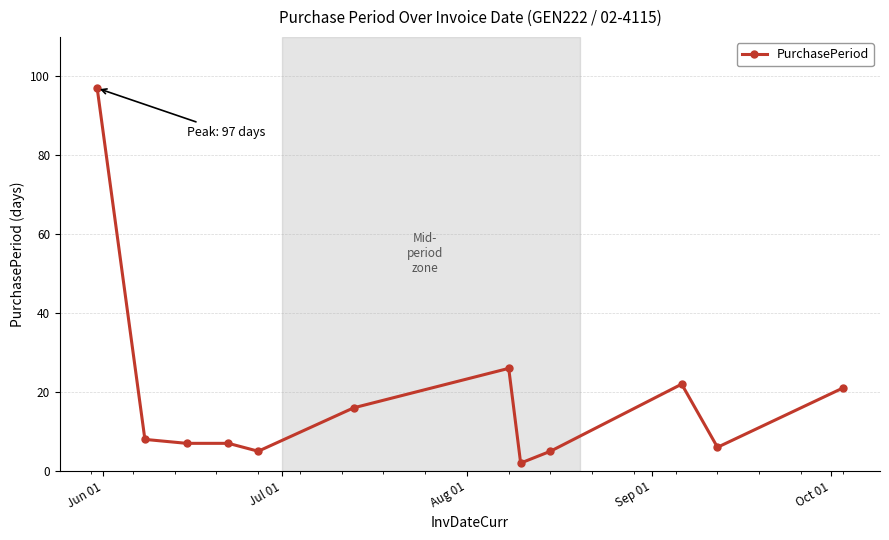

What is the greatest value displayed?

97